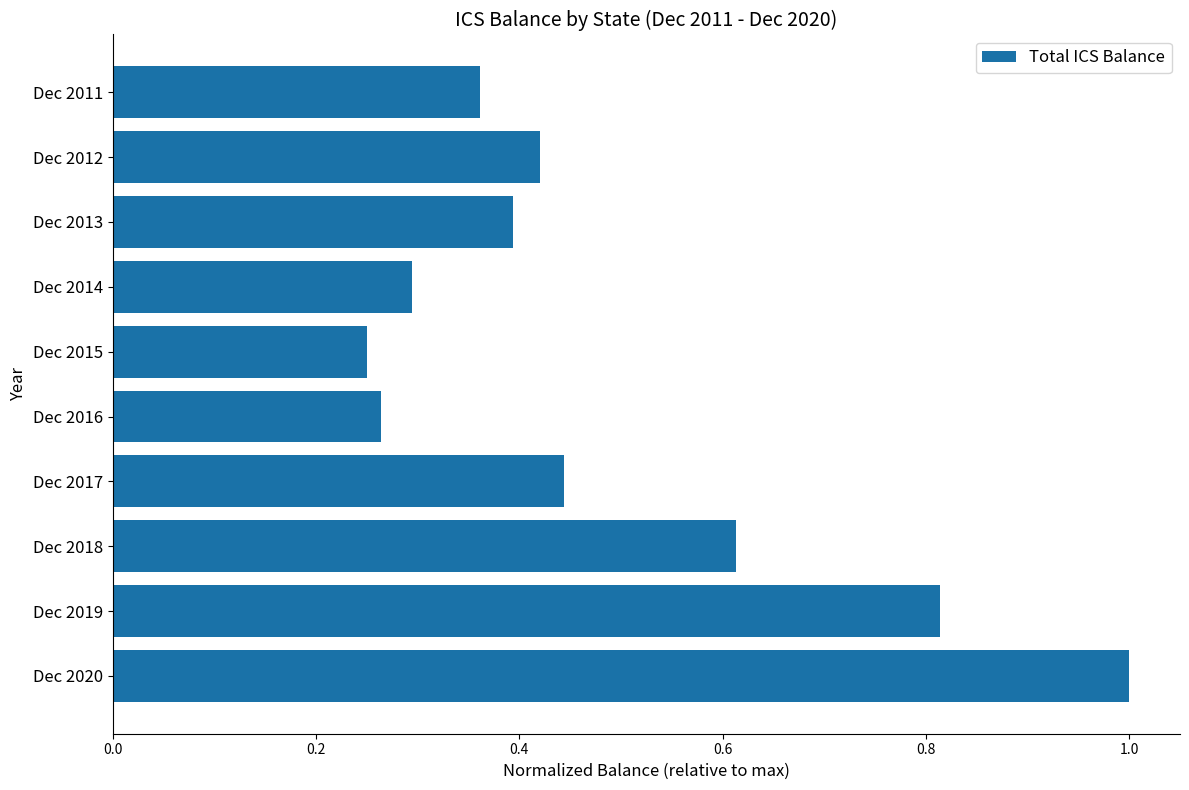

Which has a higher value, Dec 2011 or Dec 2016?

Dec 2011